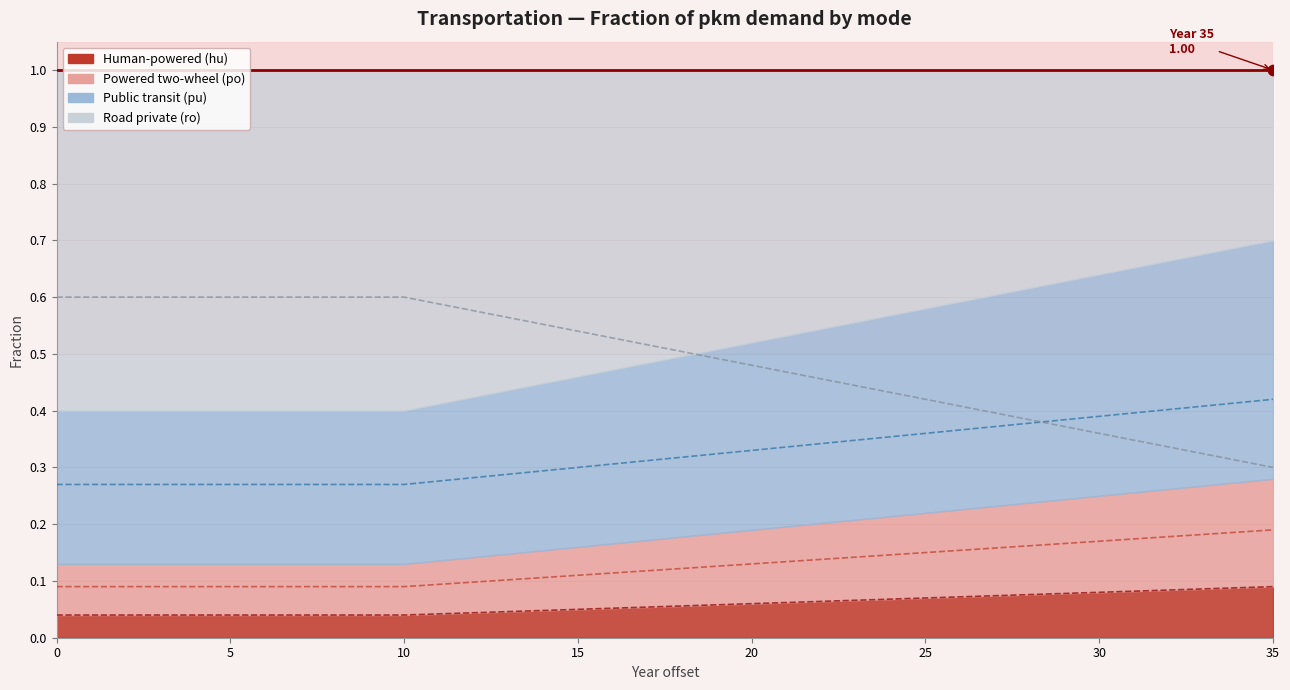

Which series has the largest Y range (max minus min)?

frac_ro